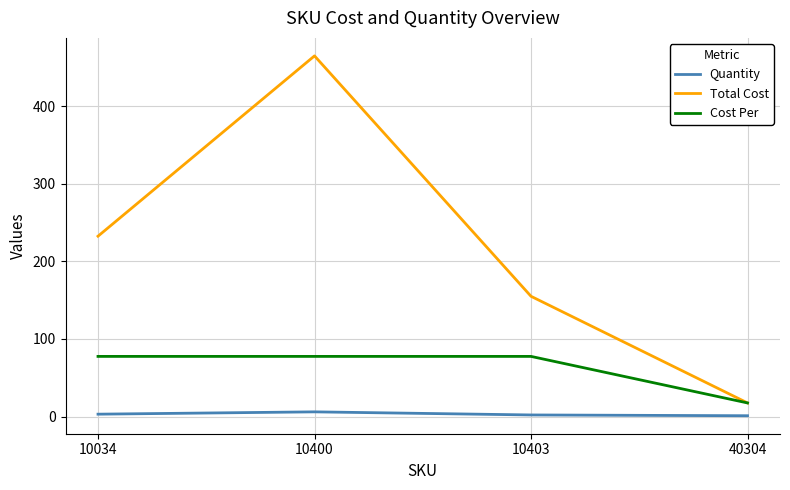

True or false: Quantity and Total Cost intersect in this chart.

False